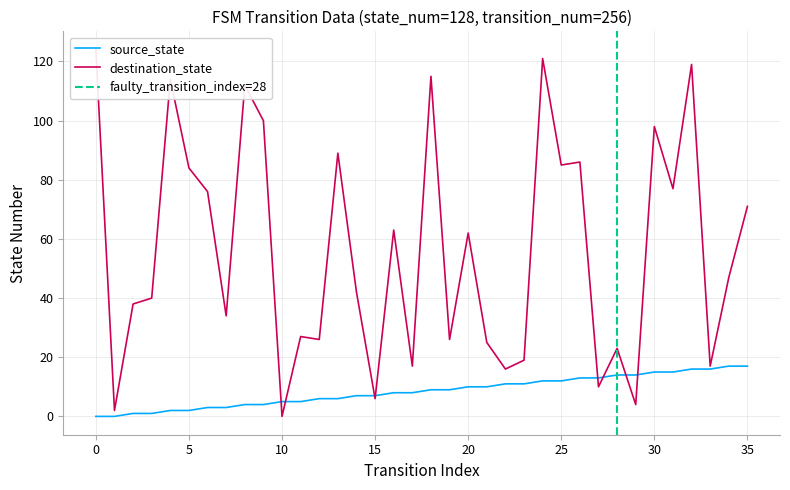

Count the number of categories in the chart.

36